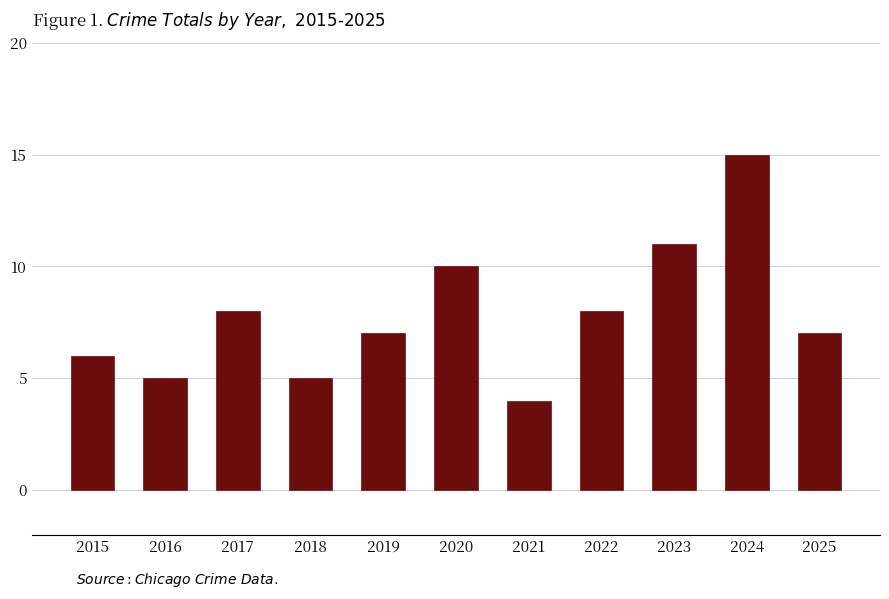

What is the difference between the maximum and second lowest values?

10